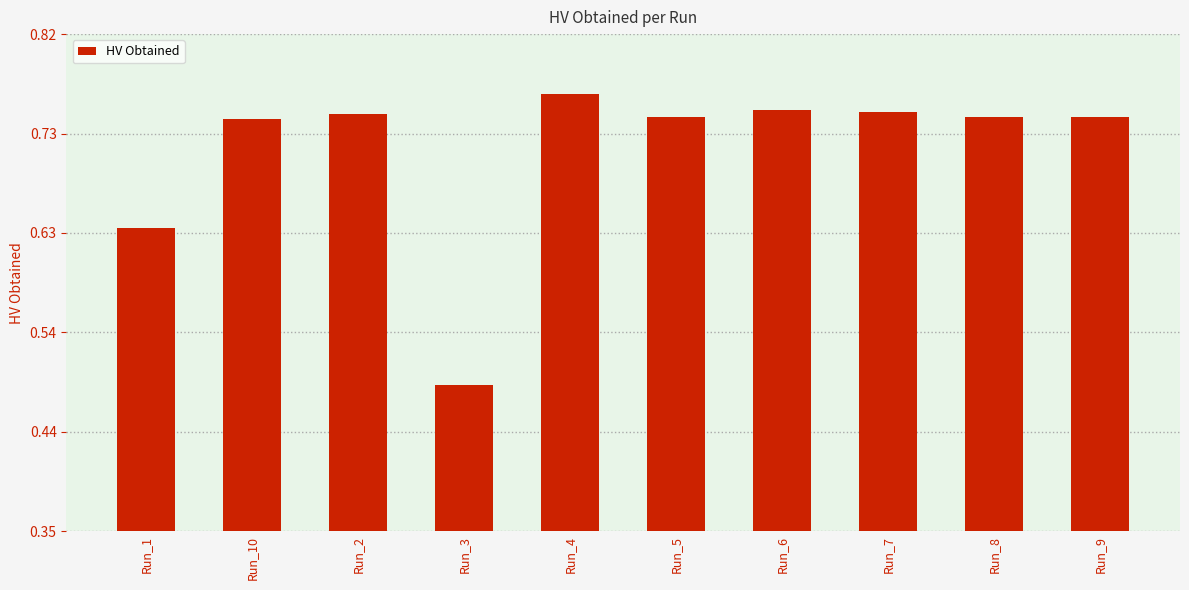

What is the label of the 5th bar from the right?

Run_5